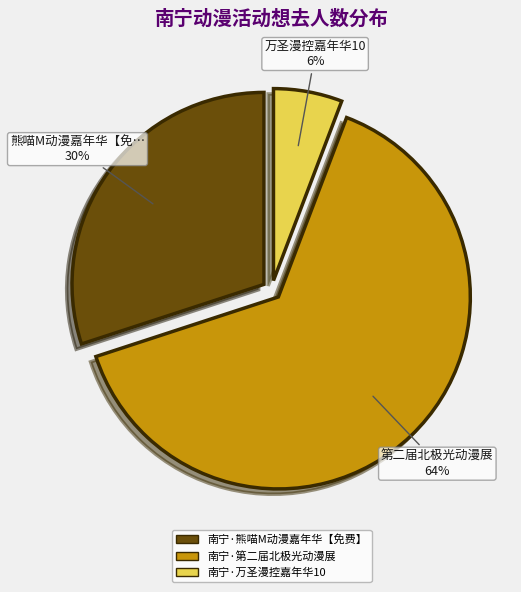

How many segments does this pie chart have?

3